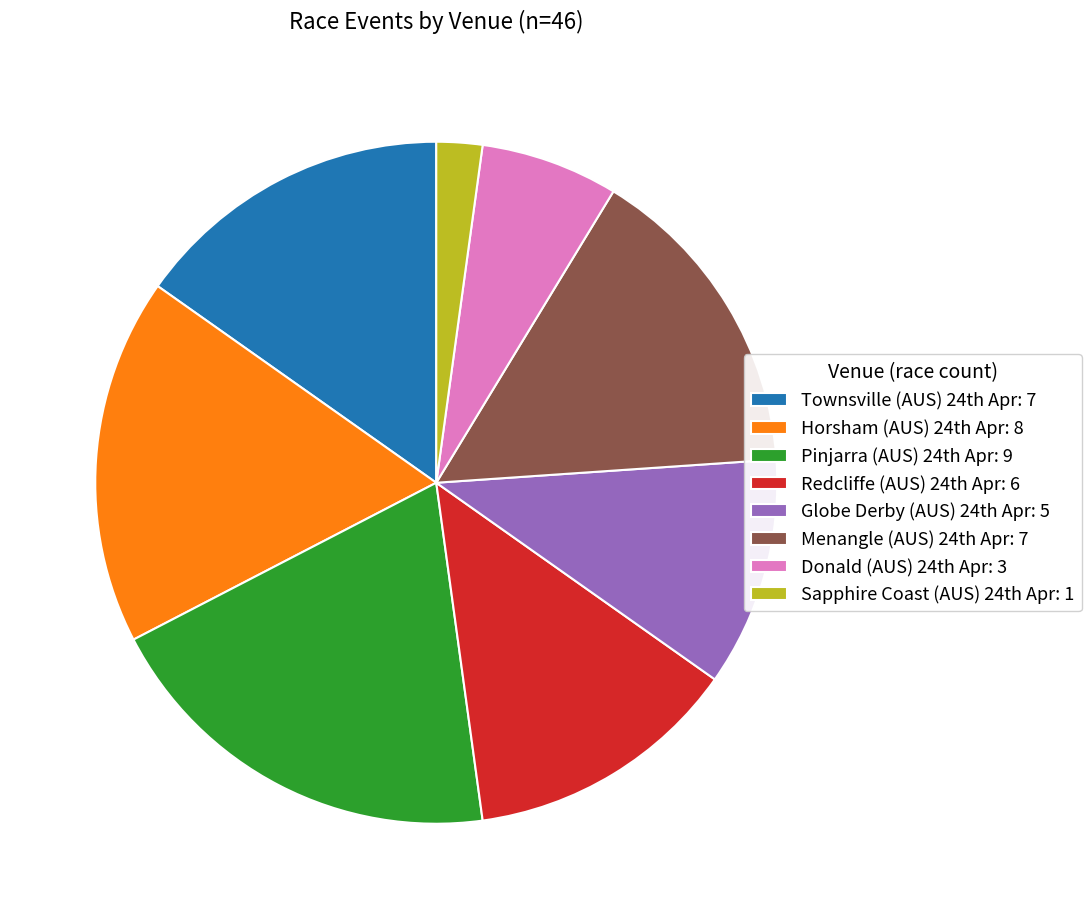

Which category has the biggest portion of the pie?

Pinjarra (AUS) 24th Apr